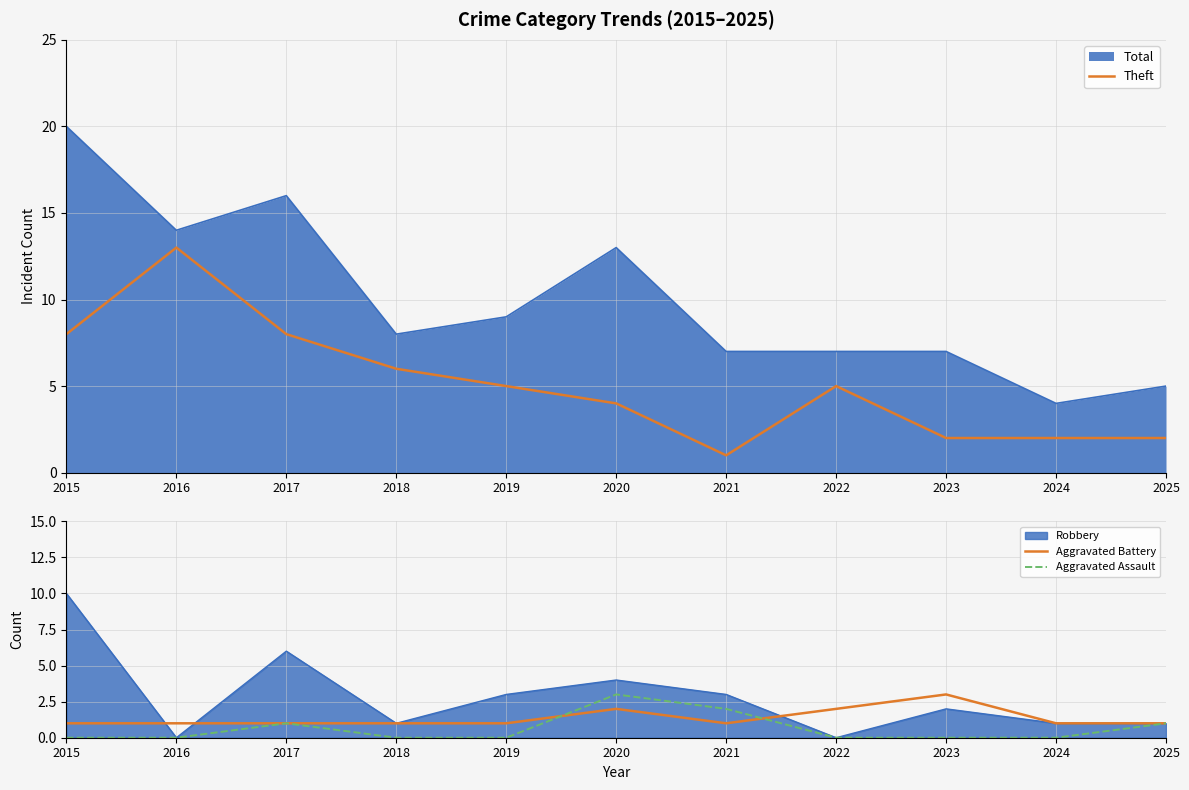

Is the value of Theft at 2023 greater than the value of Aggravated Assault at 2019?

Yes